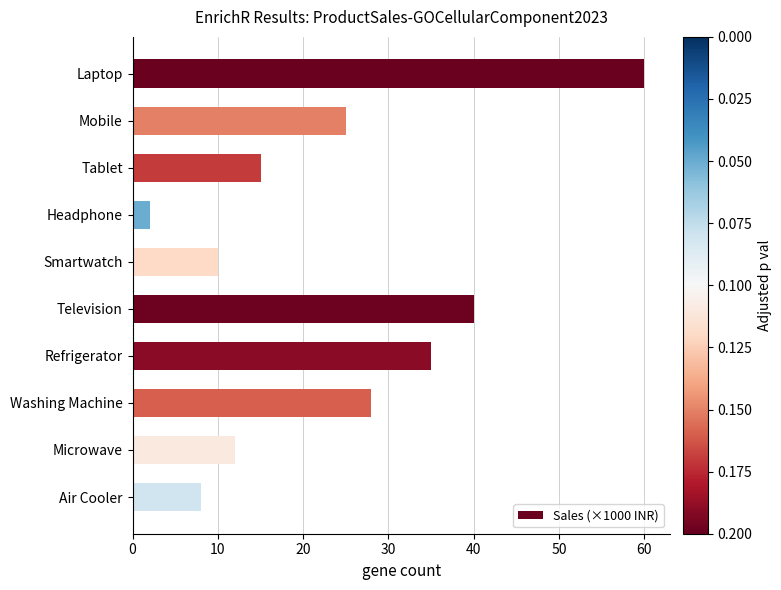

Rank the categories by value from lowest to highest.

Headphone, Air Cooler, Smartwatch, Microwave, Tablet, Mobile, Washing Machine, Refrigerator, Television, Laptop